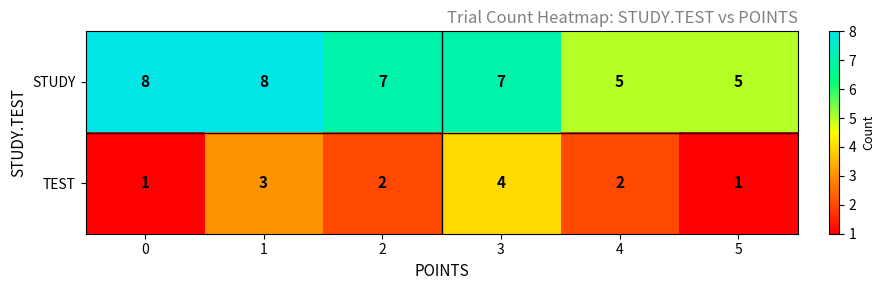

What is the spread (max minus min) of values at 5?

4